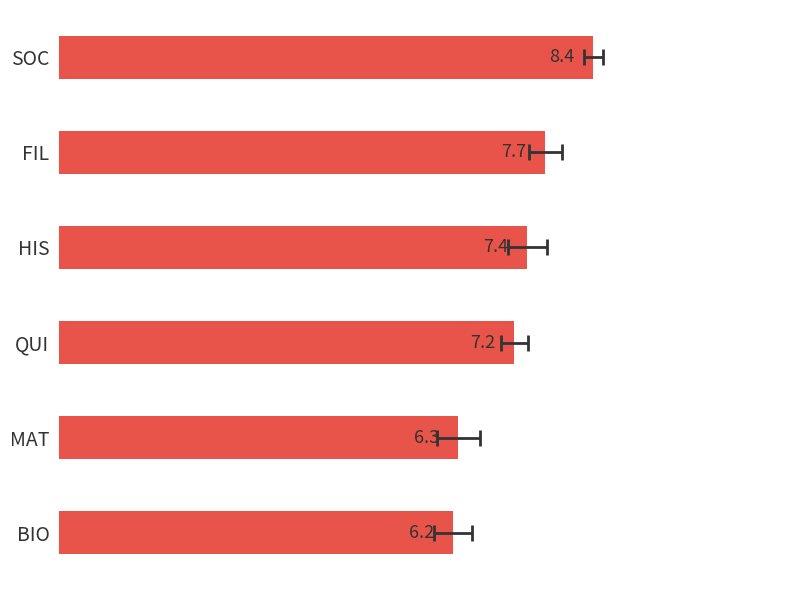

How many bars are there in total?

6